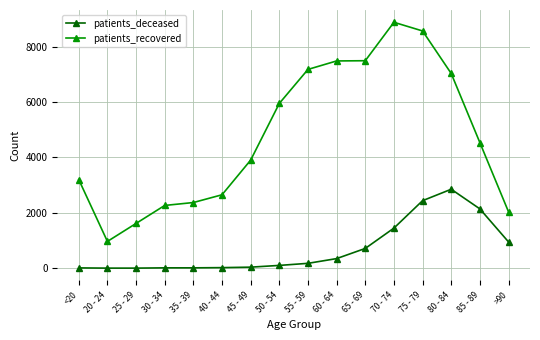

True or false: patients_deceased has more than 0 points higher than both neighbors.

True